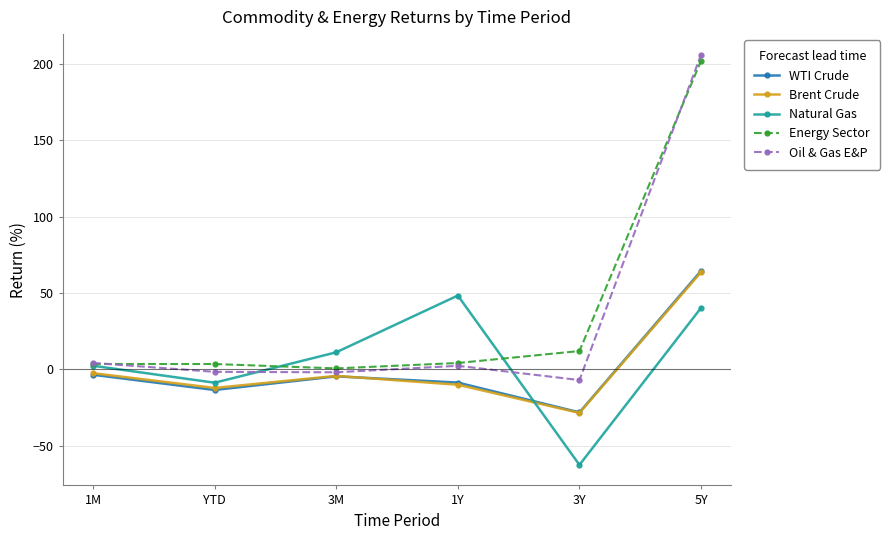

What is the difference between the Natural Gas values at 1M and 3Y?

65.0